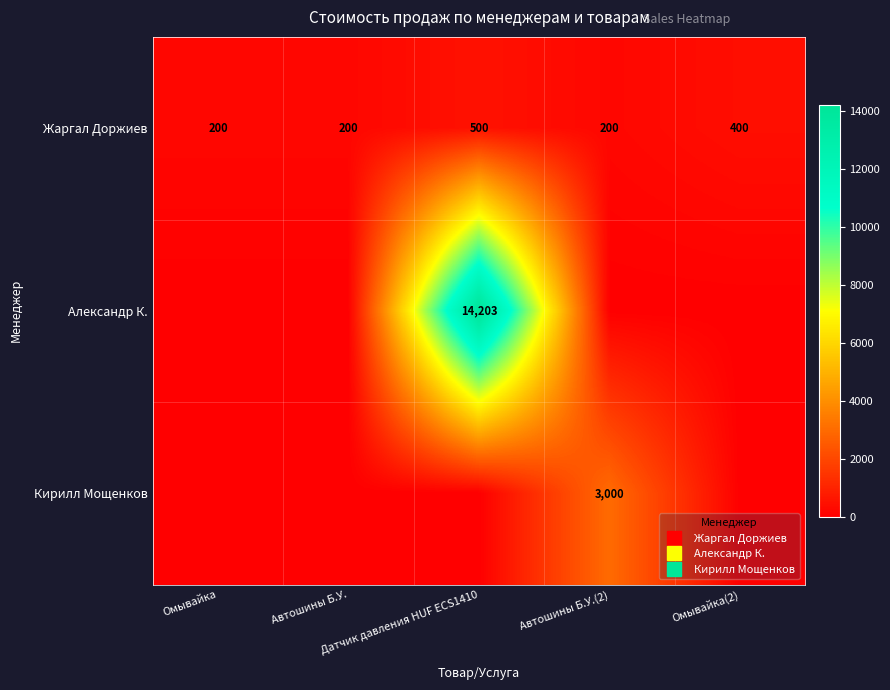

How many series are shown in this chart?

3